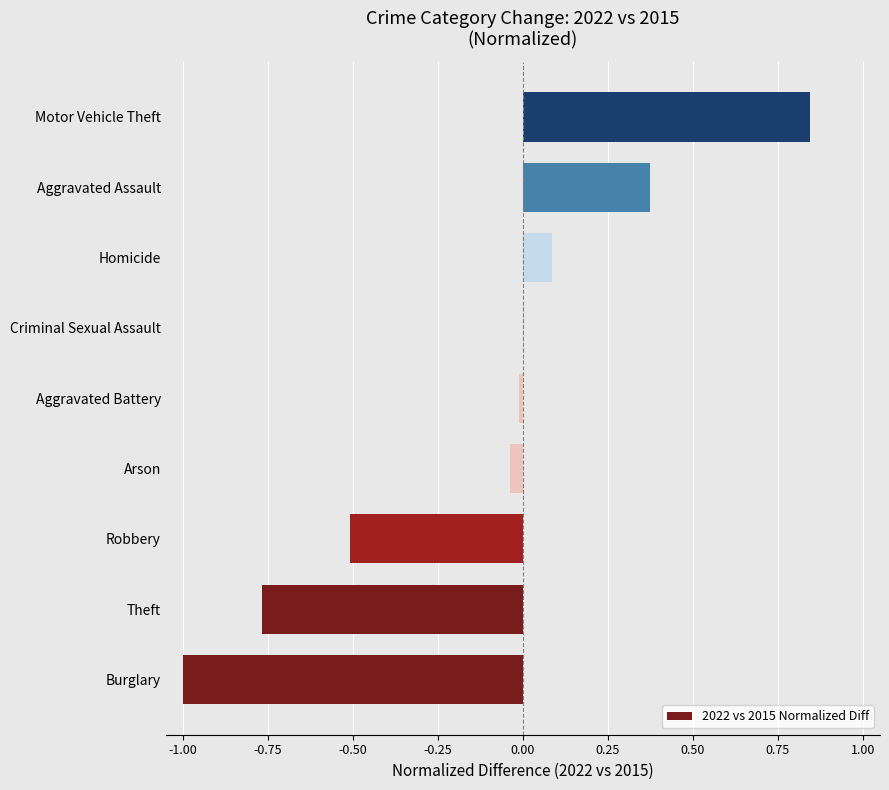

Is it true that the value at Homicide is 0.1?

True